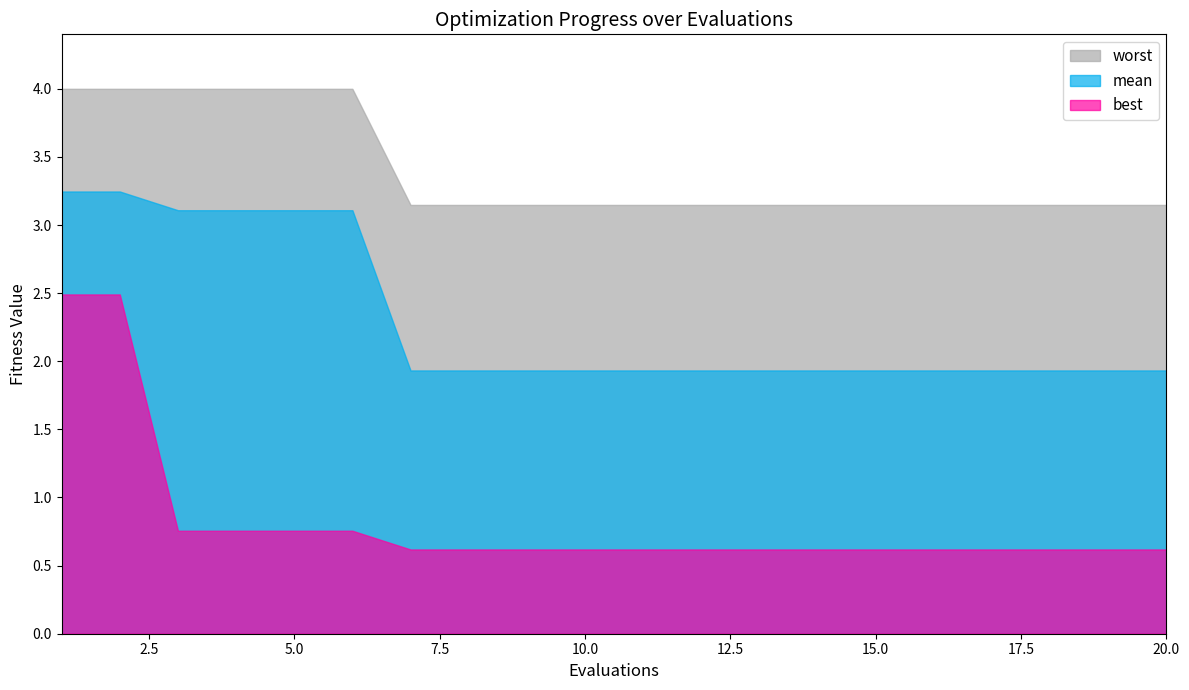

Does the chart display data point markers on the line(s)?

No